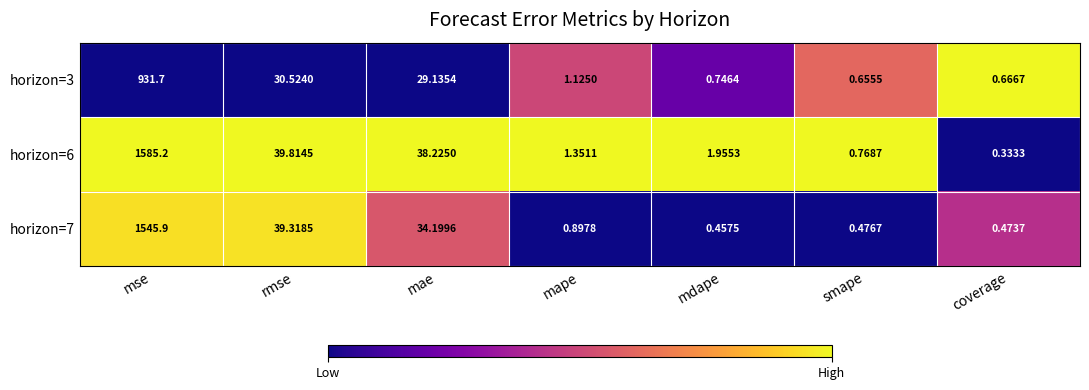

List the labels in order of horizon=3 value, smallest first.

smape, coverage, mdape, mape, mae, rmse, mse